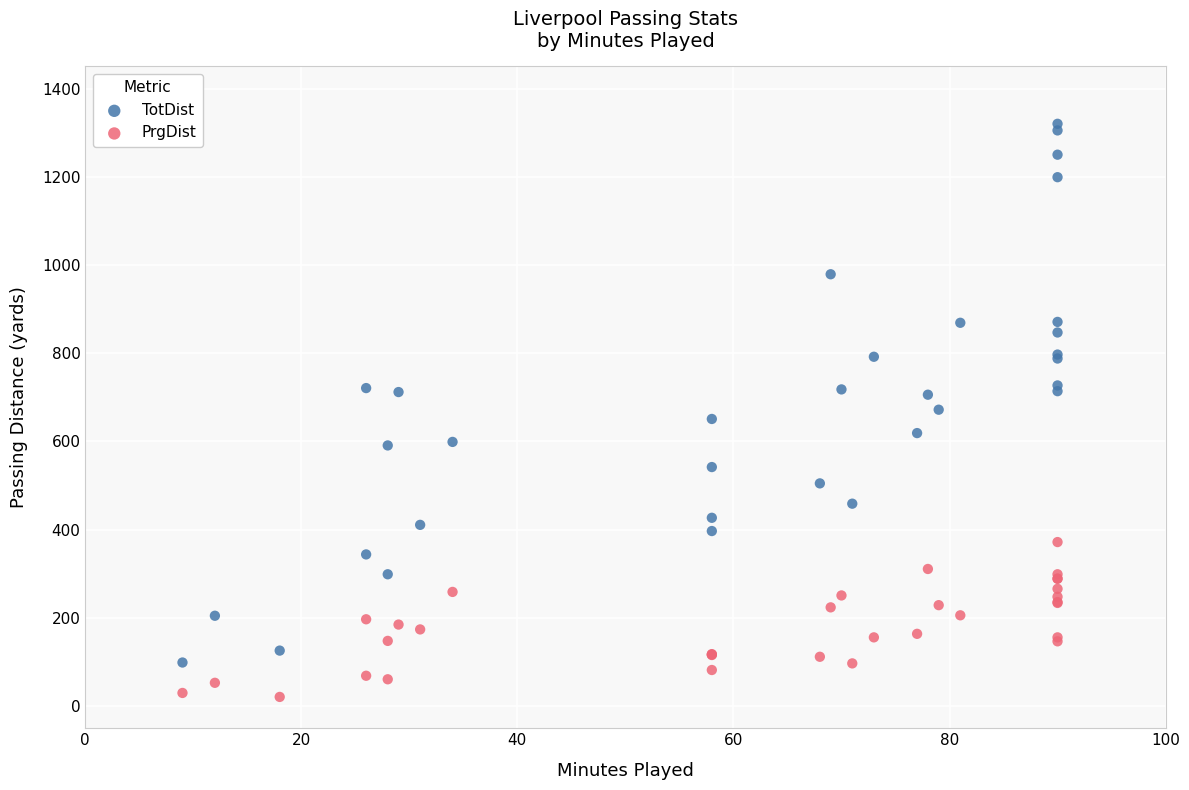

Which series contains the highest Y value?

TotDist